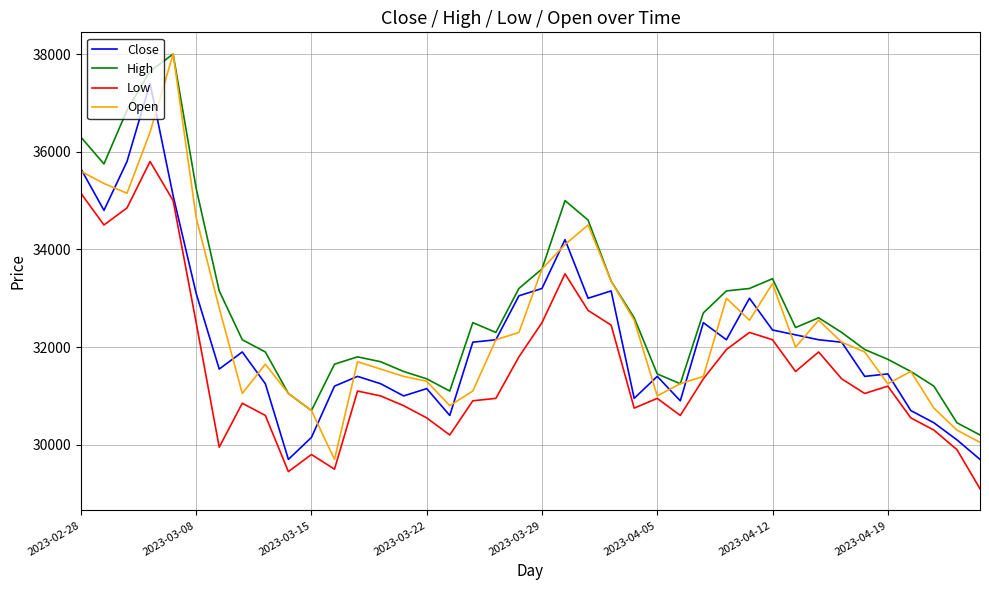

Which series has the largest total across all categories?

High